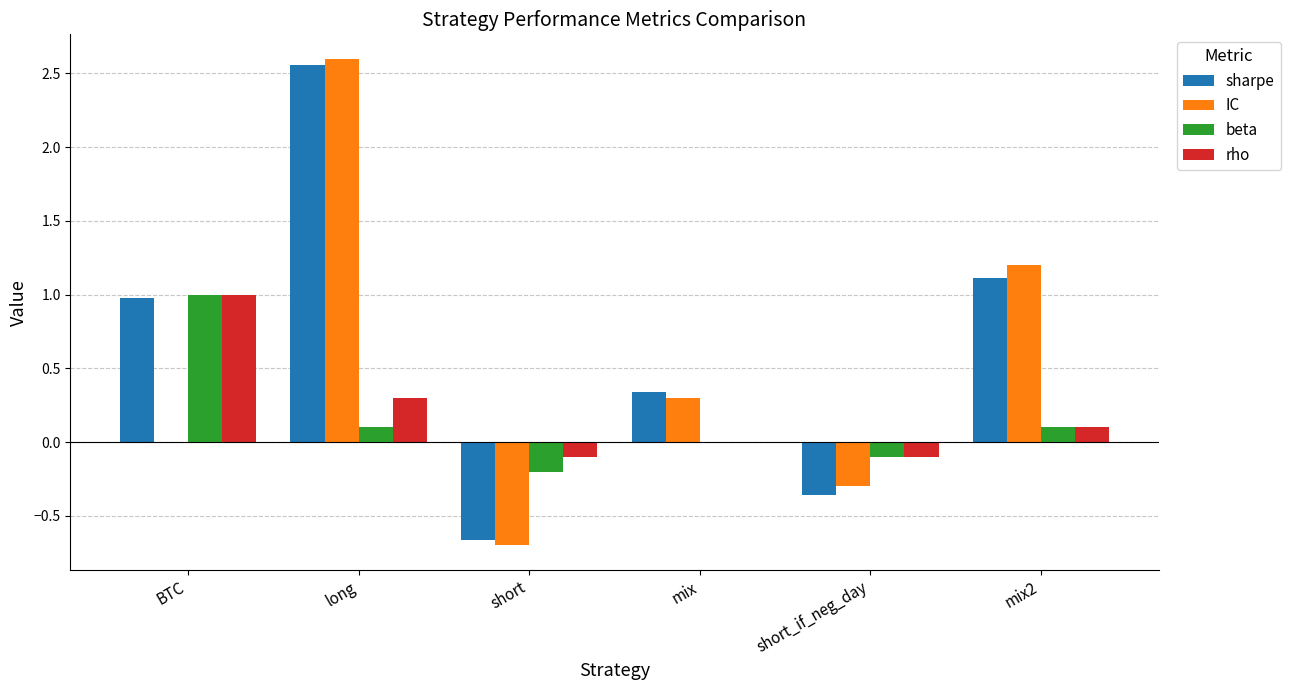

True or false: rho has a value of -0.1 at short.

True